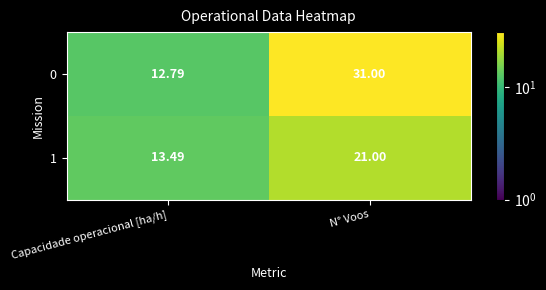

Rank the series by their average value, from highest to lowest.

0, 1